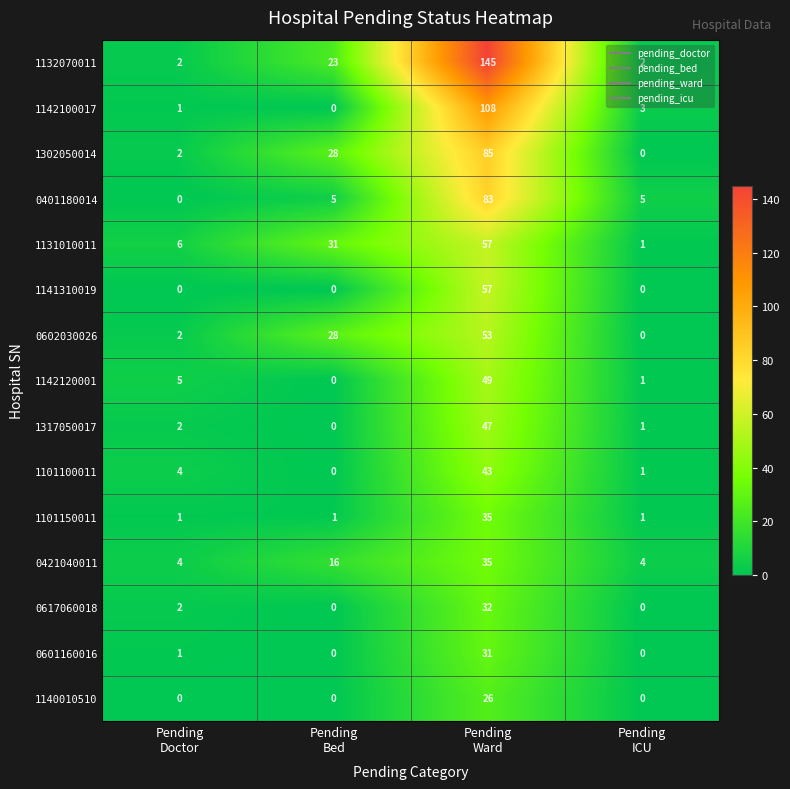

What is the lowest value of the 0421040011 series?

4